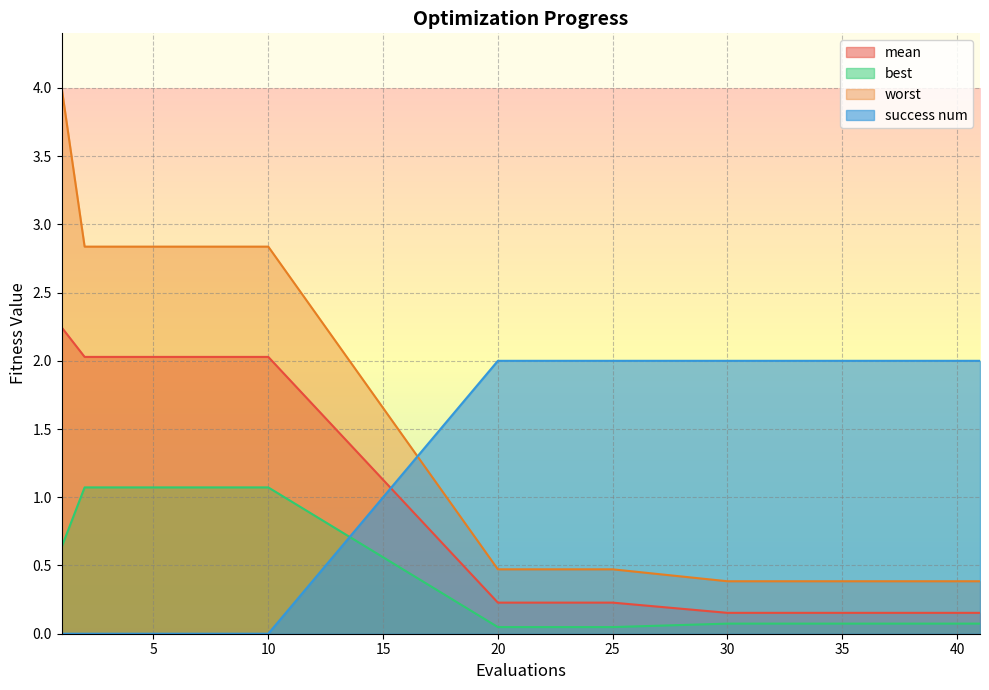

What is the sum of all worst values?

19.4